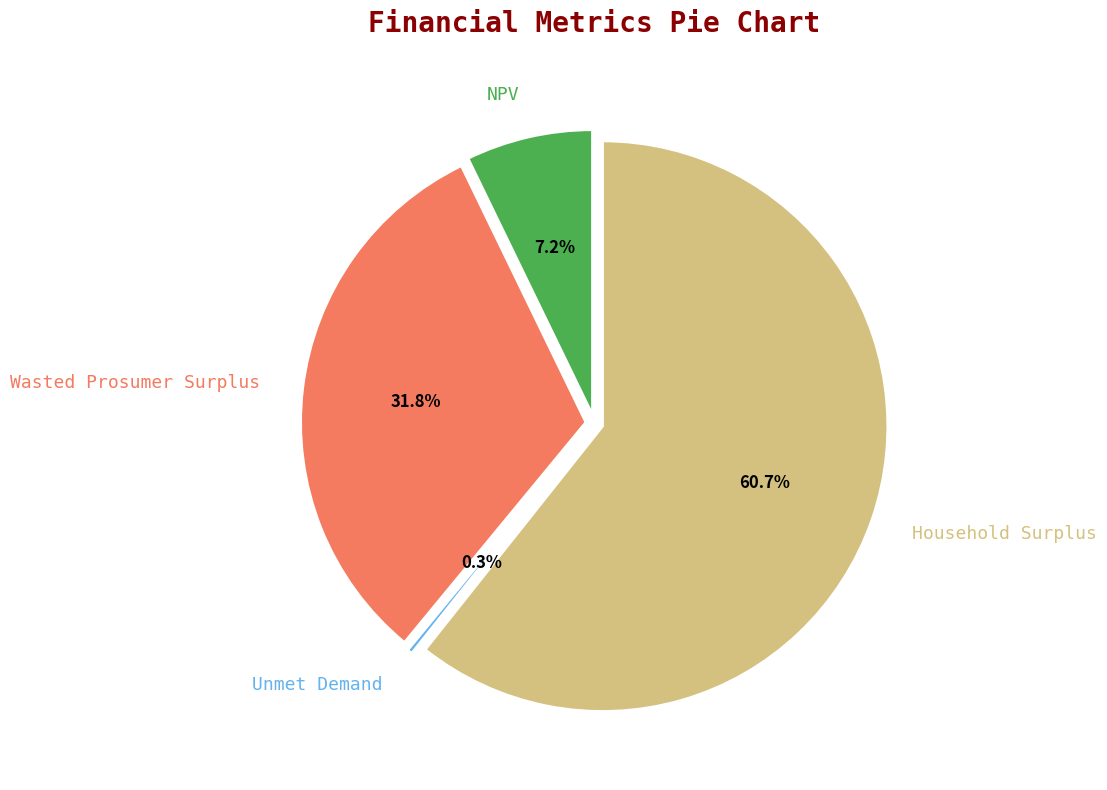

To the nearest percent, what percentage of the pie is NPV?

7%